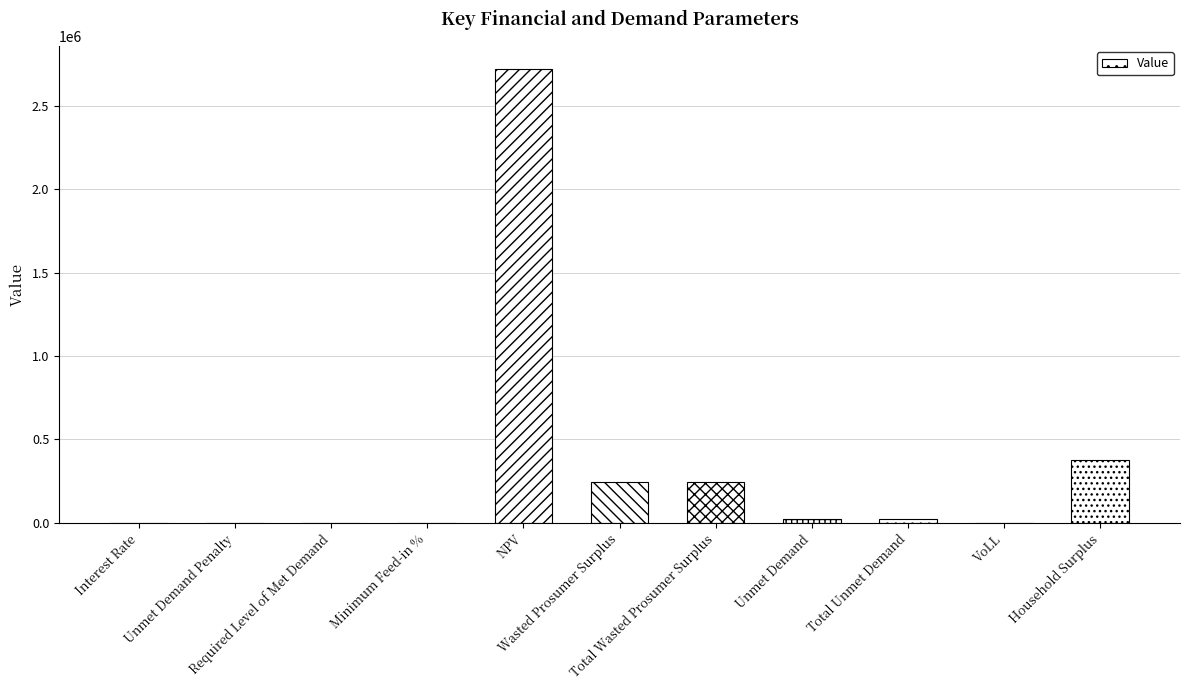

How many data points are above 24521?

6